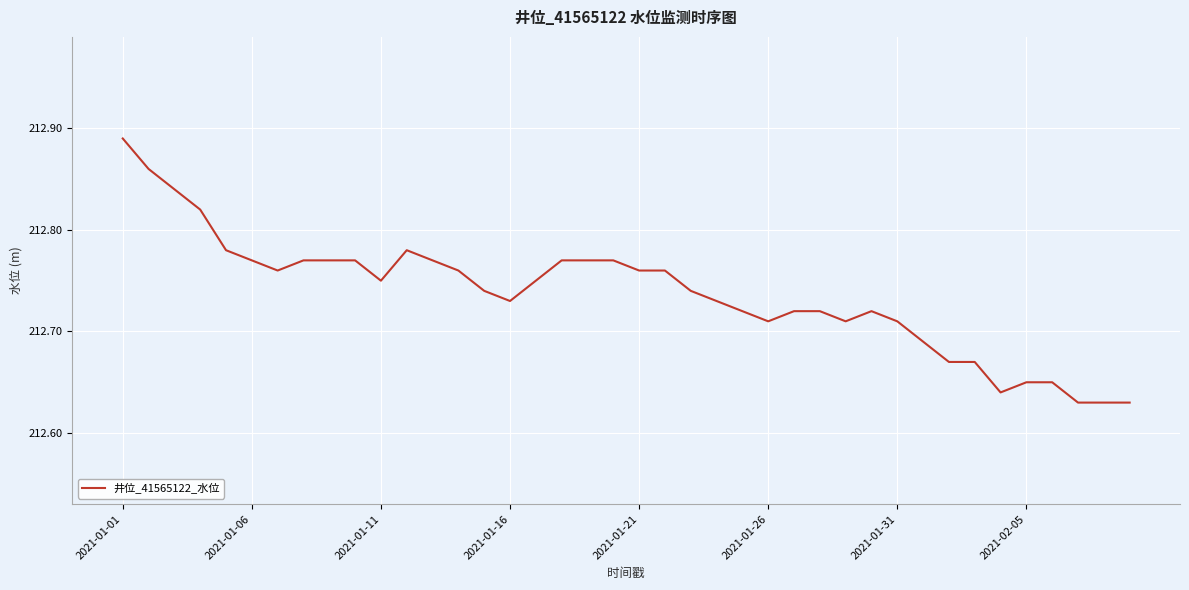

What is the difference between the maximum and minimum values?

0.3